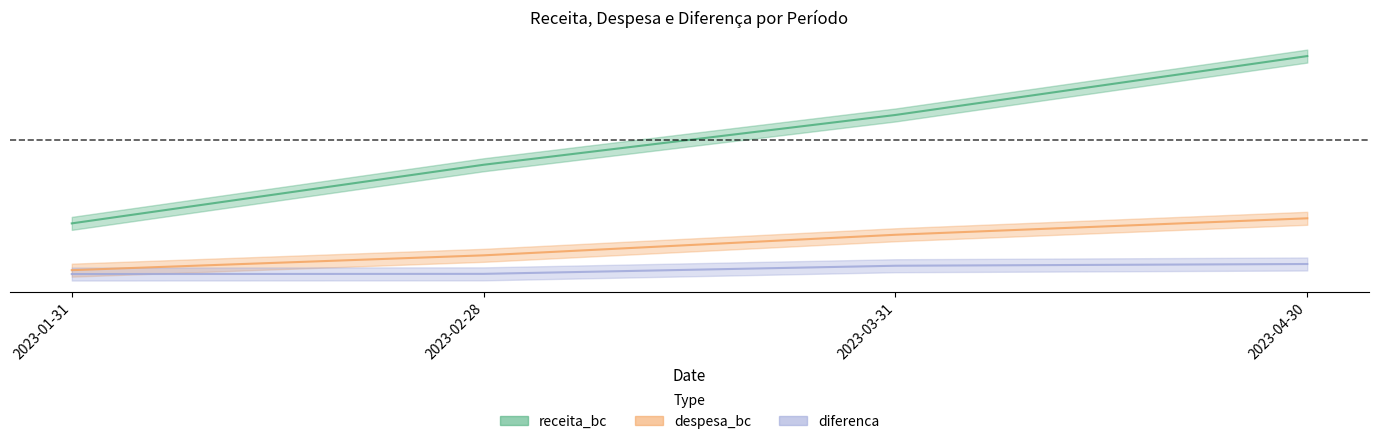

True or false: diferenca and despesa_bc cross at least once.

False